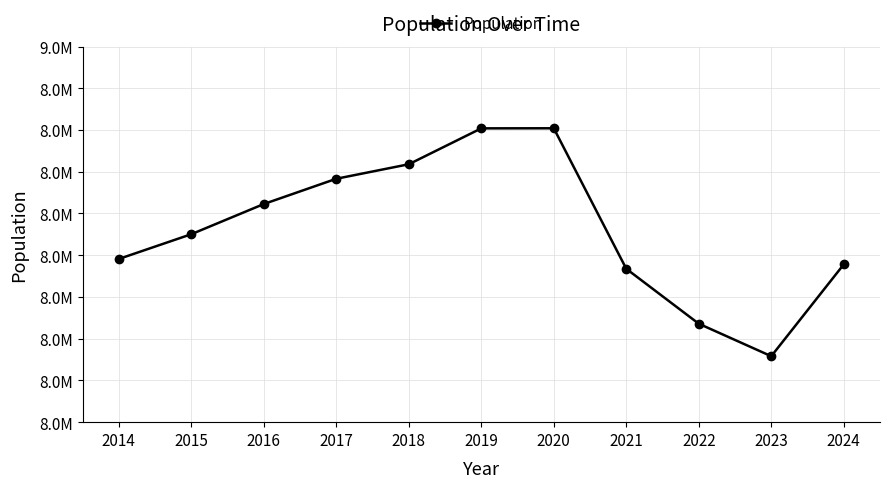

Does the chart have visible grid lines?

Yes